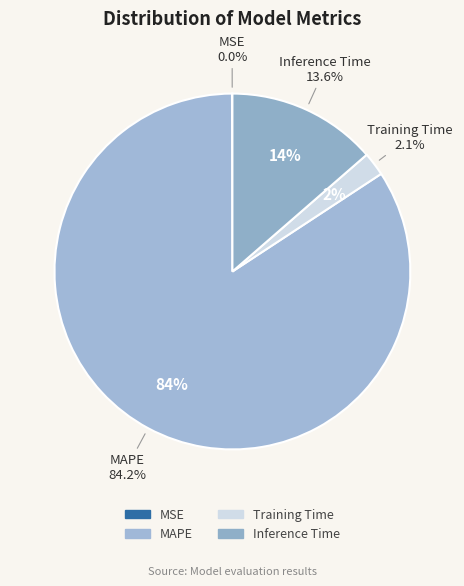

Does MAPE account for over 50% of the chart?

Yes